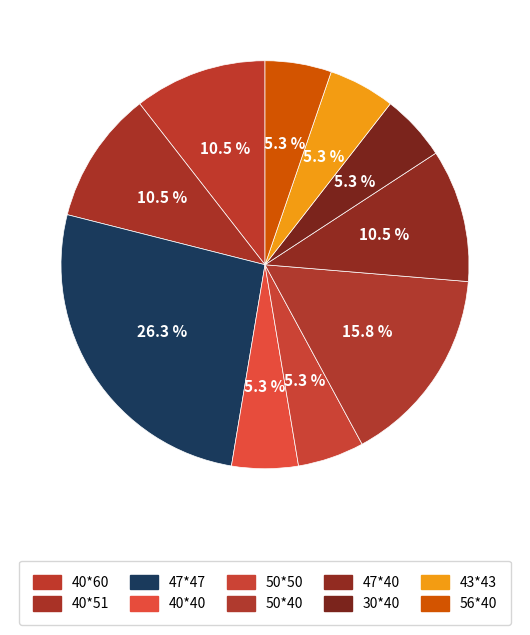

What percentage is the 56*40 slice, to the nearest percent?

5%